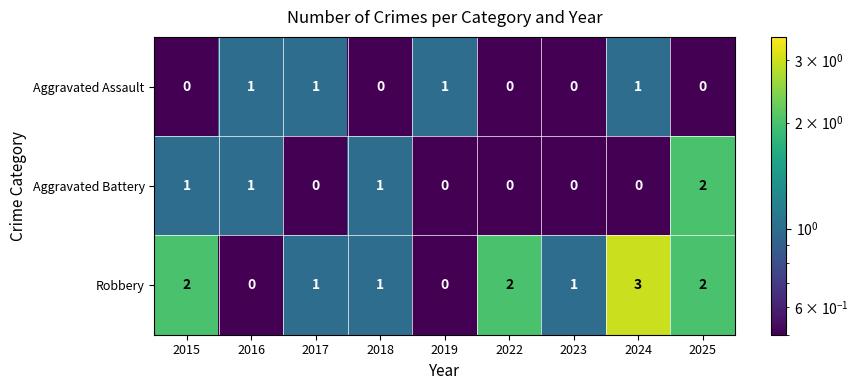

Reading left to right, list all the values displayed in this chart.

Aggravated Assault: 0	1	1	0	1	0	0	1	0
Aggravated Battery: 1	1	0	1	0	0	0	0	2
Robbery: 2	0	1	1	0	2	1	3	2